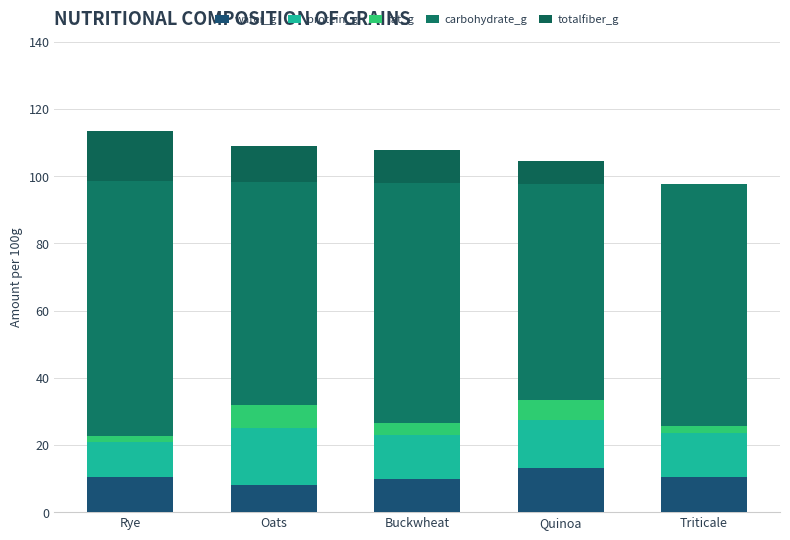

Are the bars horizontal?

No